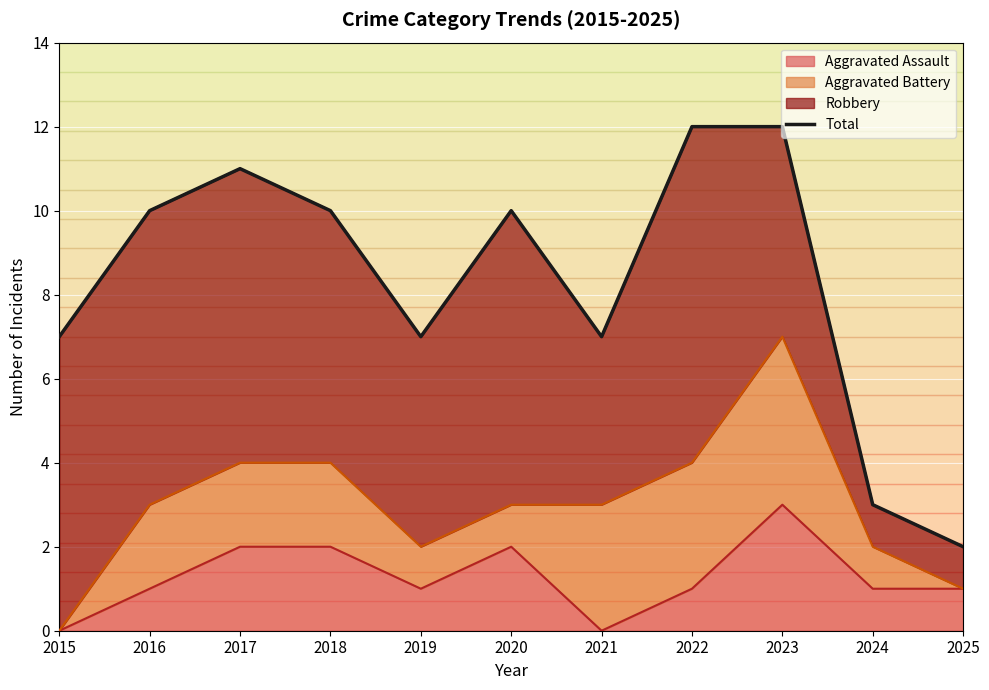

Reading left to right, transcribe all the data shown in this chart.

2015=7	2016=10	2017=11	2018=10	2019=7	2020=10	2021=7	2022=12	2023=12	2024=3	2025=2